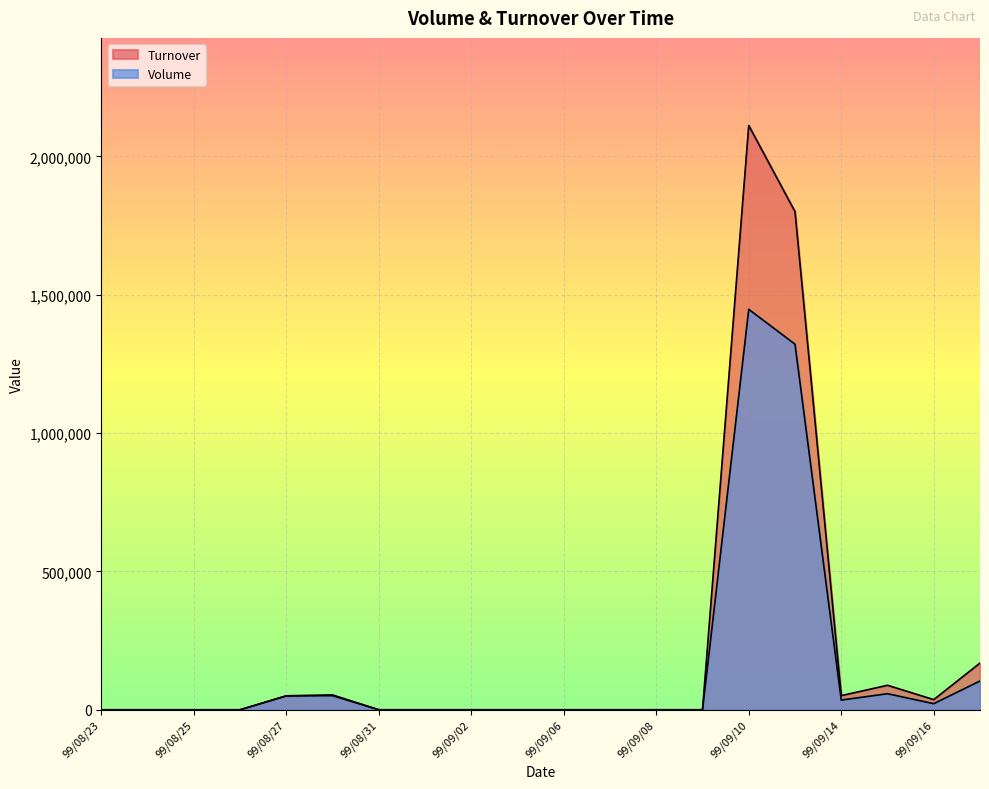

At which label is Turnover closest to 1055610?

99/09/13